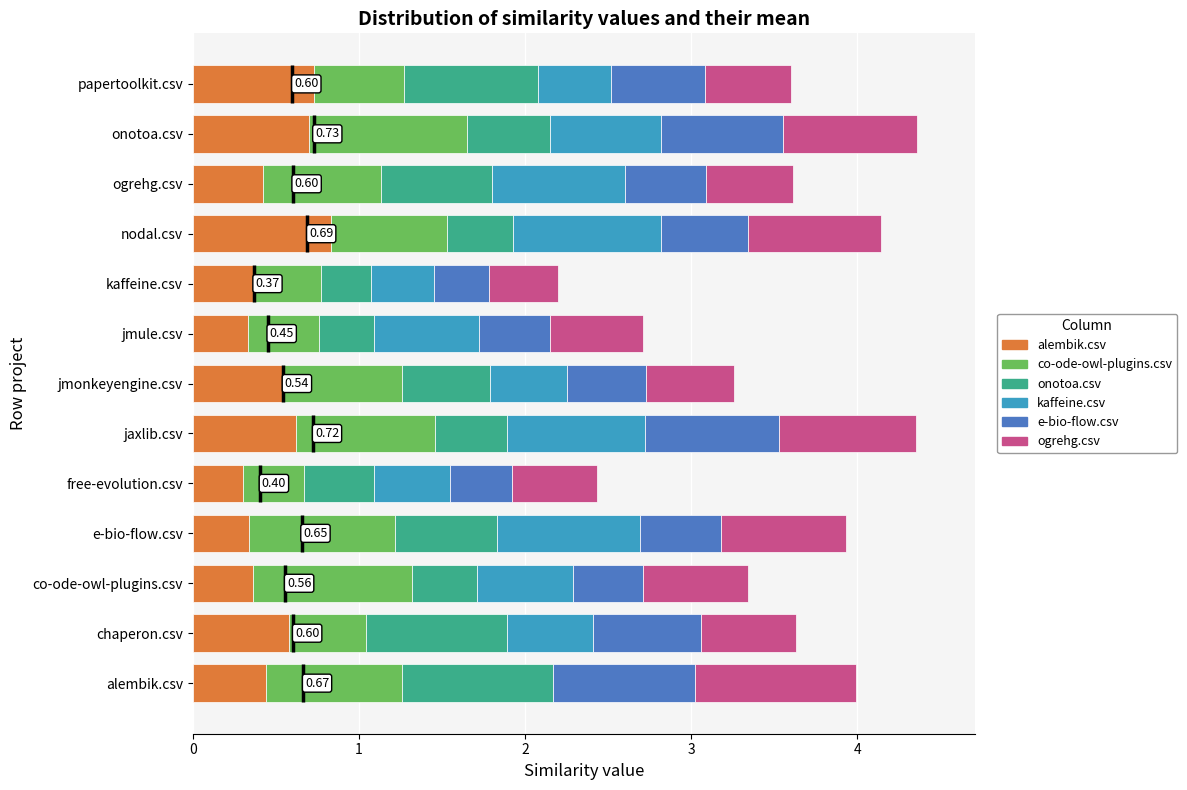

Rank the series at ogrehg.csv from highest to lowest value.

kaffeine.csv, co-ode-owl-plugins.csv, onotoa.csv, ogrehg.csv, e-bio-flow.csv, alembik.csv